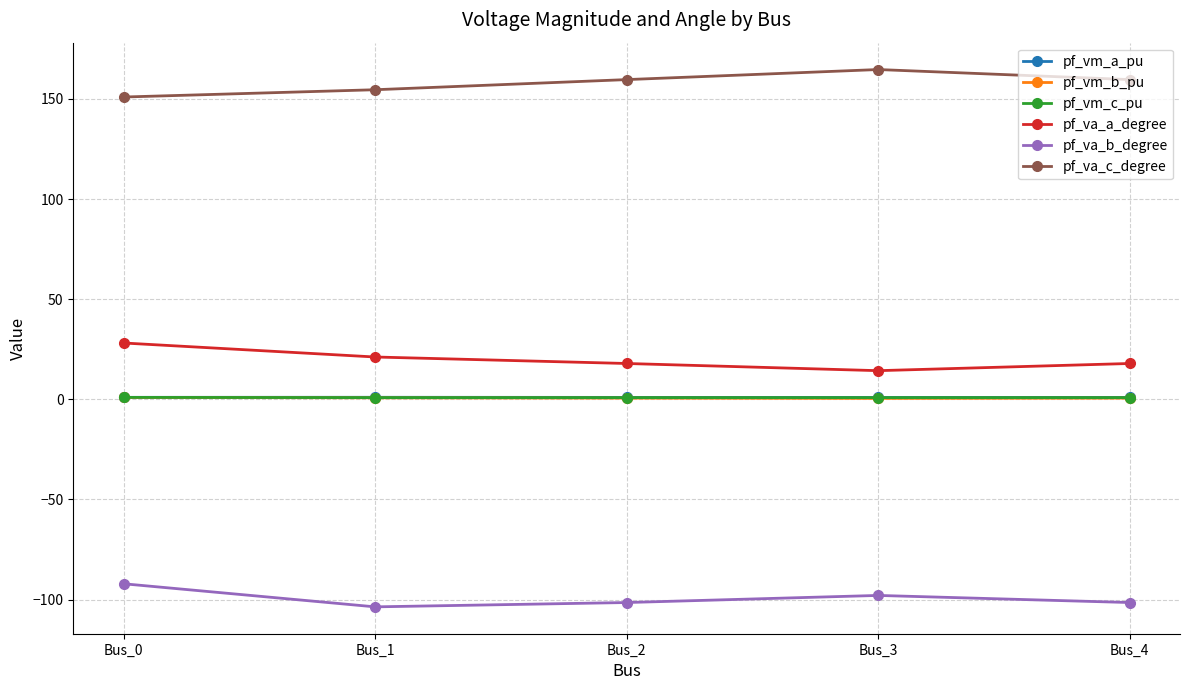

What are all the series names shown in the legend?

pf_vm_a_pu, pf_vm_b_pu, pf_vm_c_pu, pf_va_a_degree, pf_va_b_degree, pf_va_c_degree